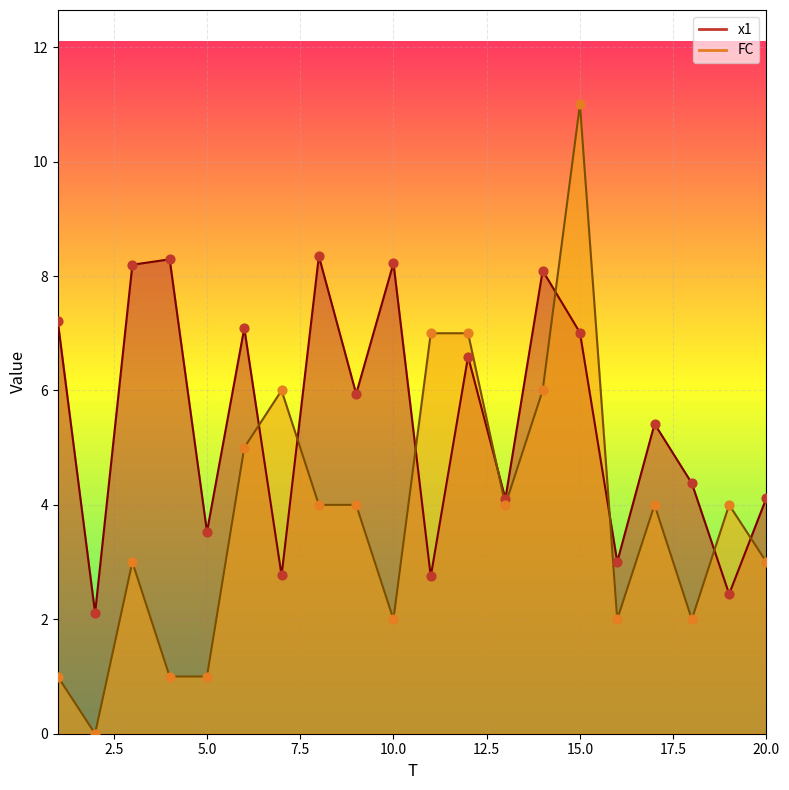

What are all the series names shown in the legend?

x1, FC